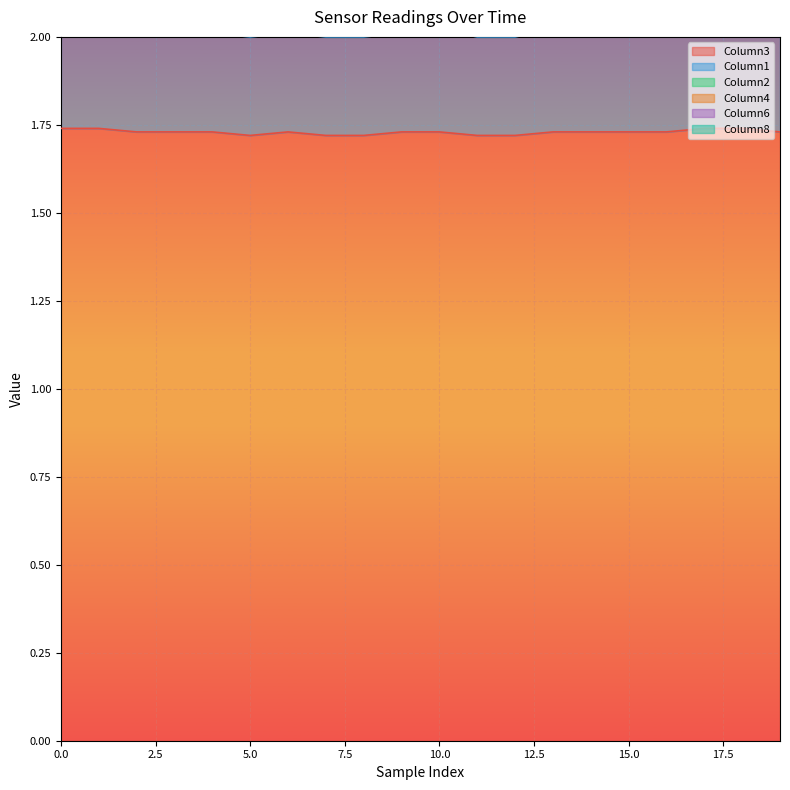

What is the total value across all series at 0.04?

2.2